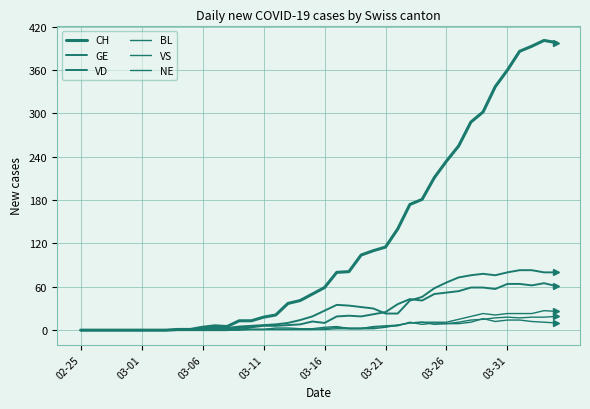

What is the value of the NE point at the 22nd from the left?

4